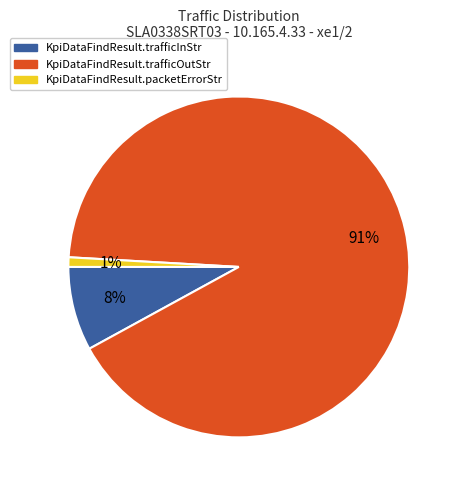

Is there any slice that represents more than half of the pie?

Yes